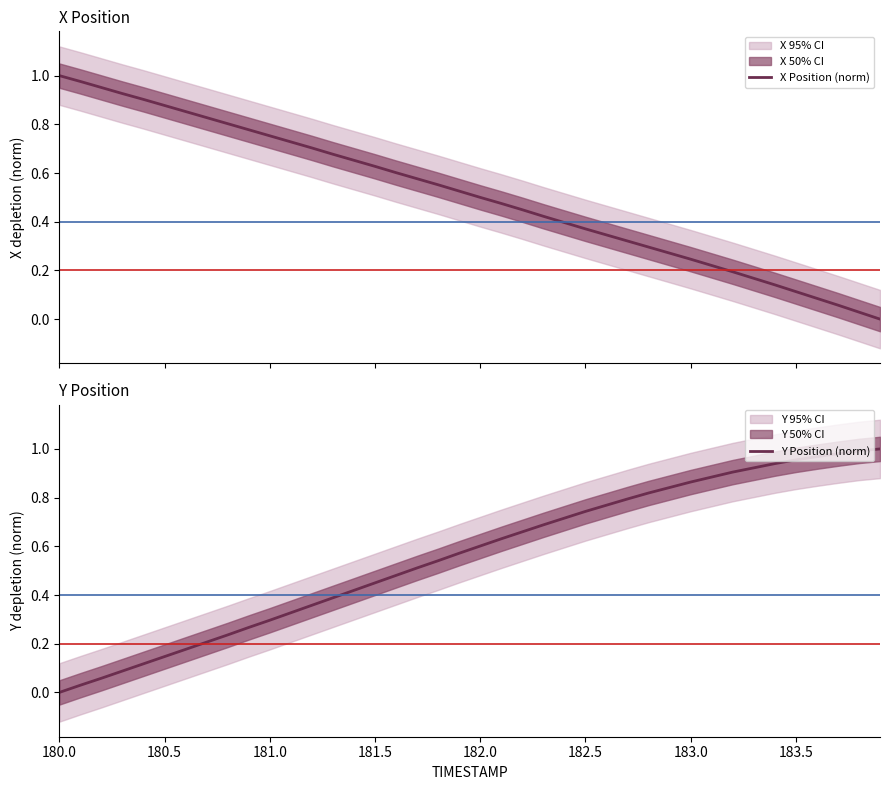

Which category has the lowest value in the Y Position (norm) series?

180.0